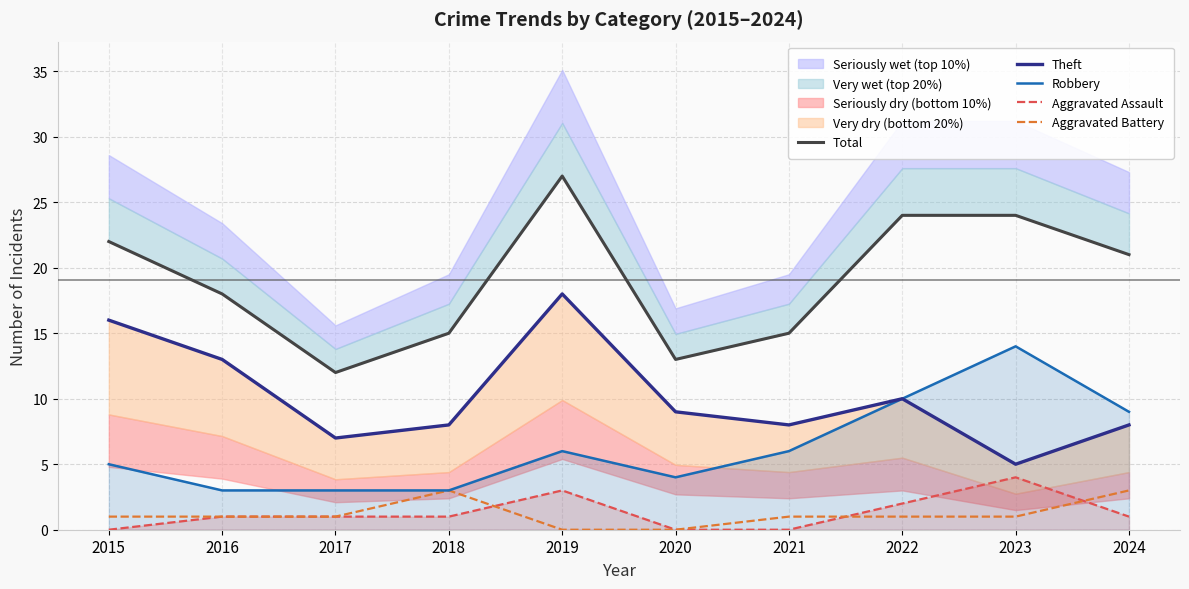

Rank the categories by Robbery value from lowest to highest.

2016, 2017, 2018, 2020, 2015, 2019, 2021, 2024, 2022, 2023